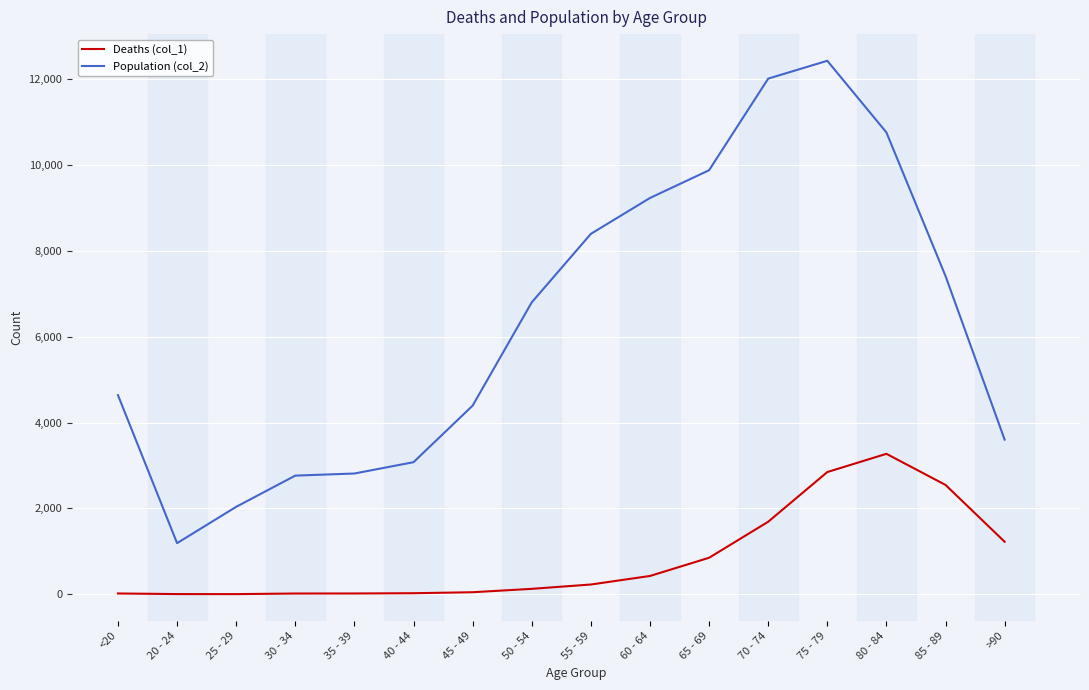

True or false: Deaths (col_1) and Population (col_2) cross at least once.

False